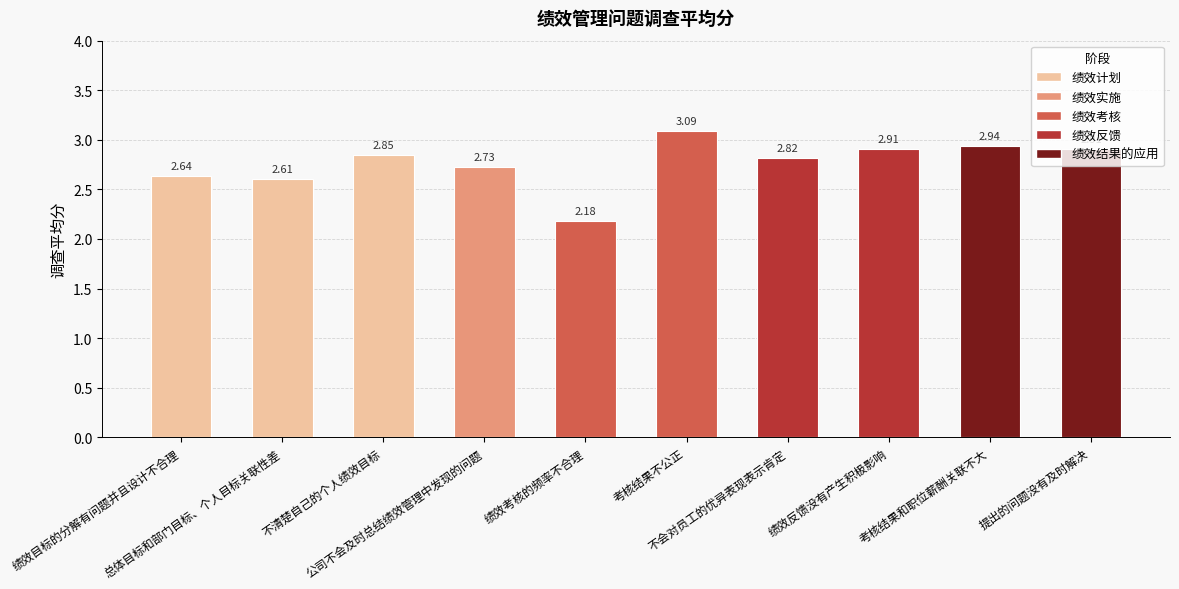

How many series are shown in this chart?

1